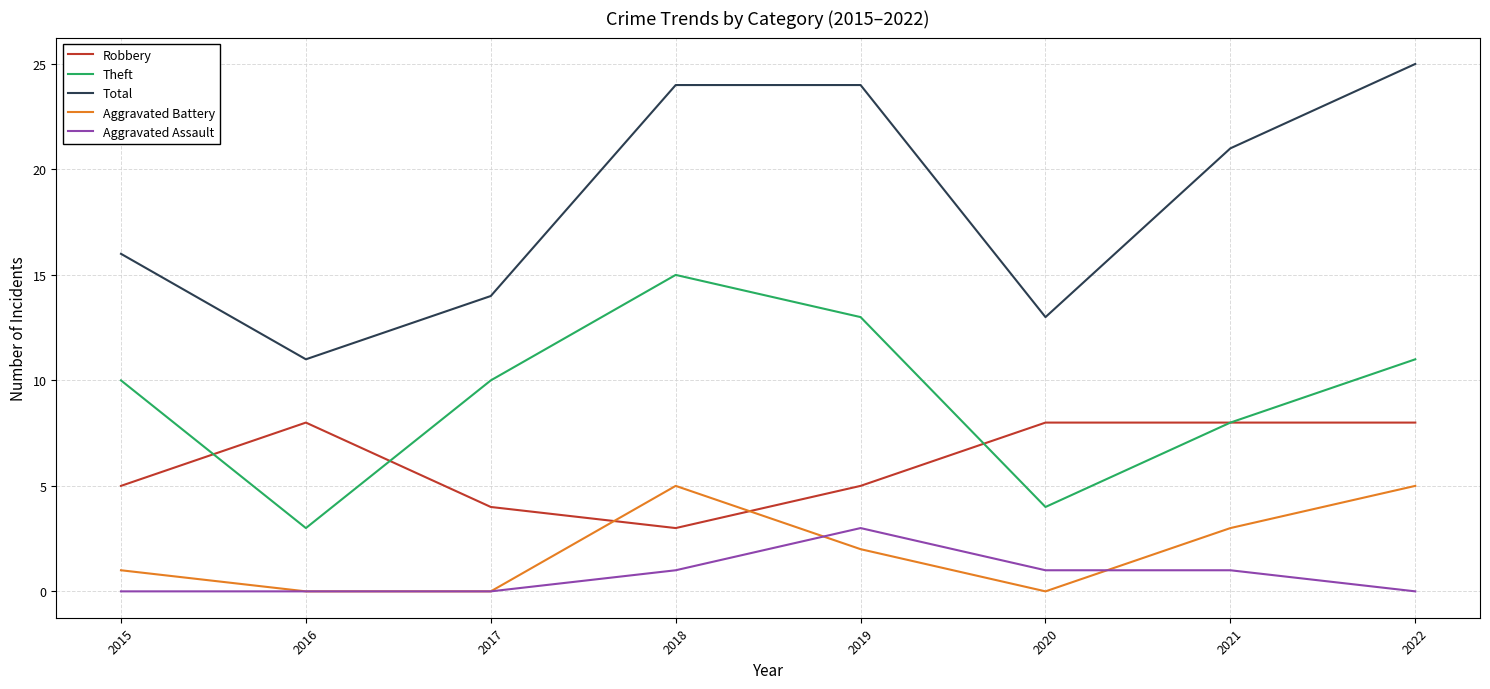

Is it true that Aggravated Battery equals -3 at 2020?

False